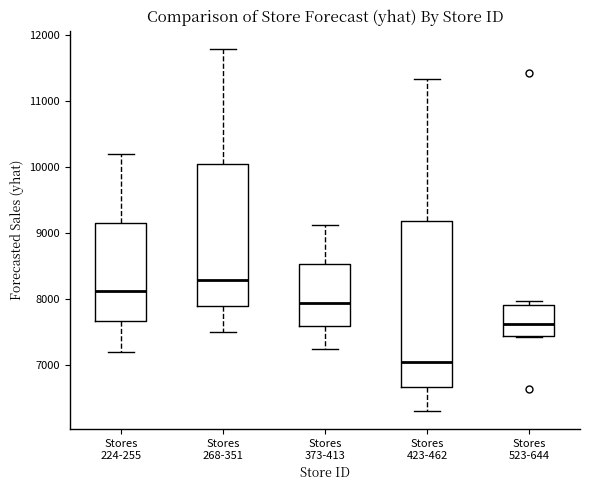

Where is the lower edge of the box for Stores 523-644 on the y-axis? The values are not printed on the chart, so give them approximately, as read against the axis.

7400